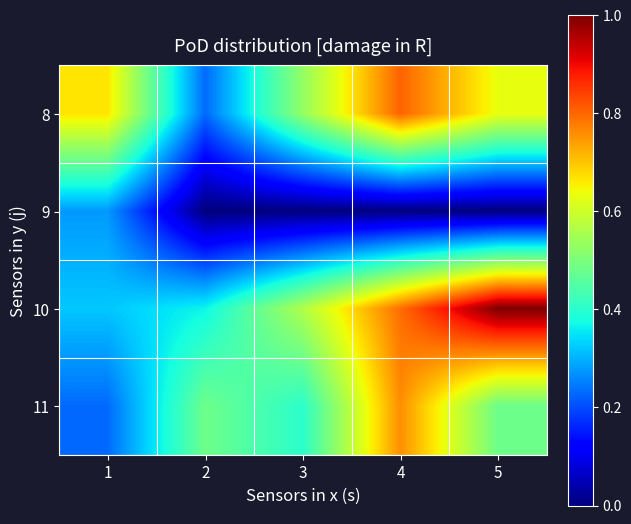

Count the number of data series in this chart.

4